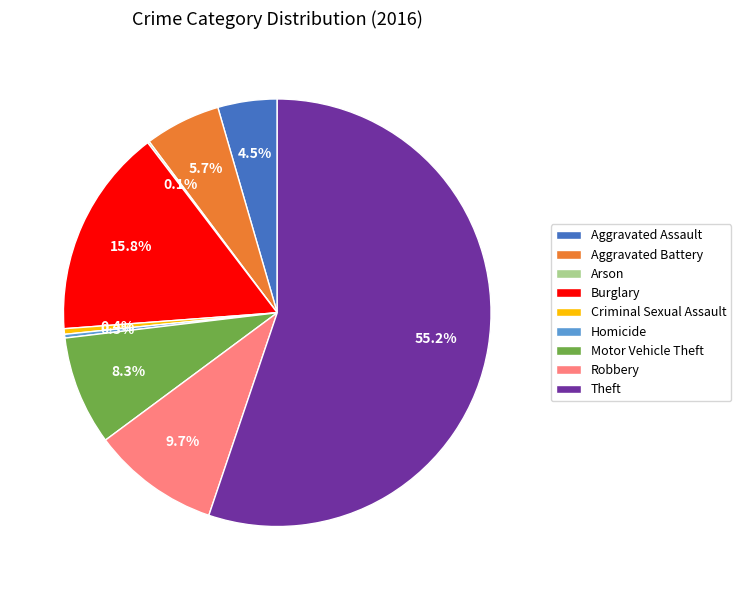

Between Theft and Aggravated Battery, which is larger?

Theft